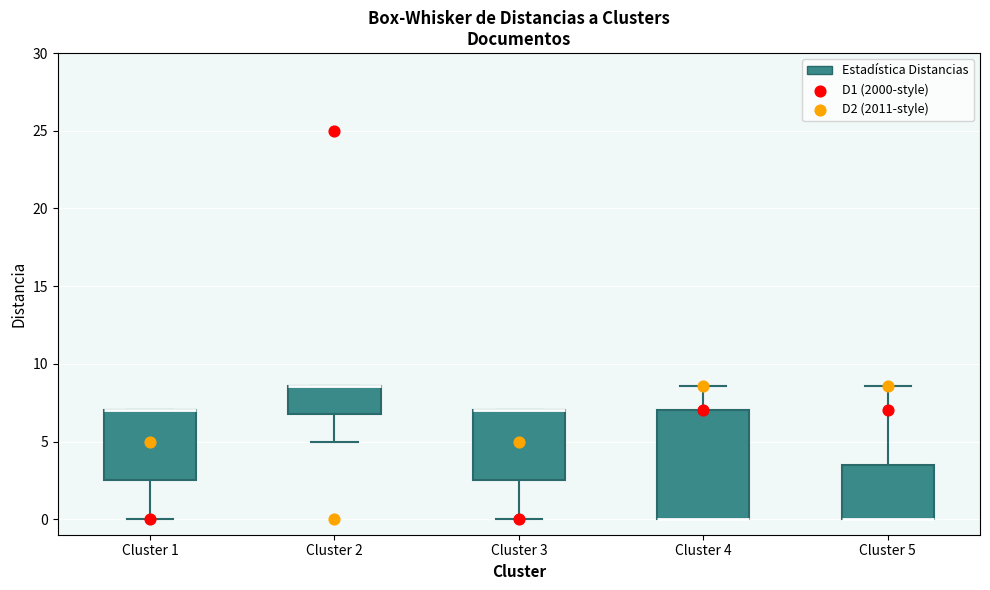

Which box is the tallest, from its lower edge to its upper edge?

Cluster 4